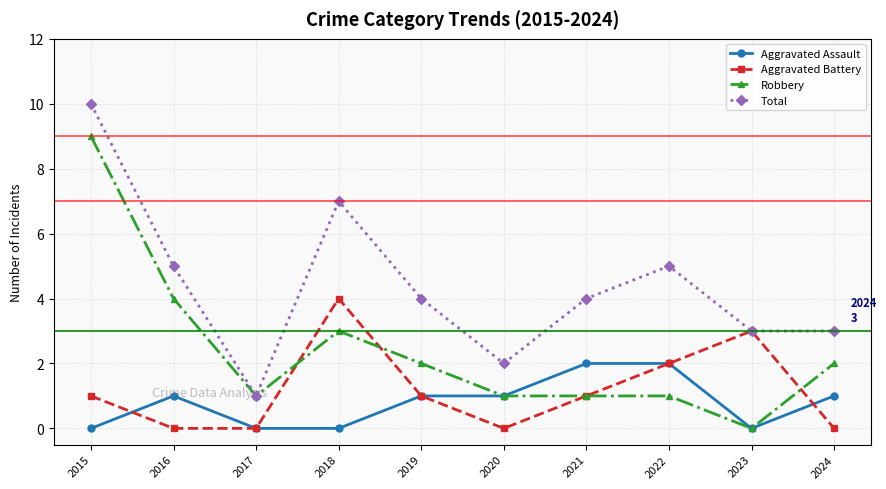

True or false: Aggravated Battery has more than 2 points higher than both neighbors.

False